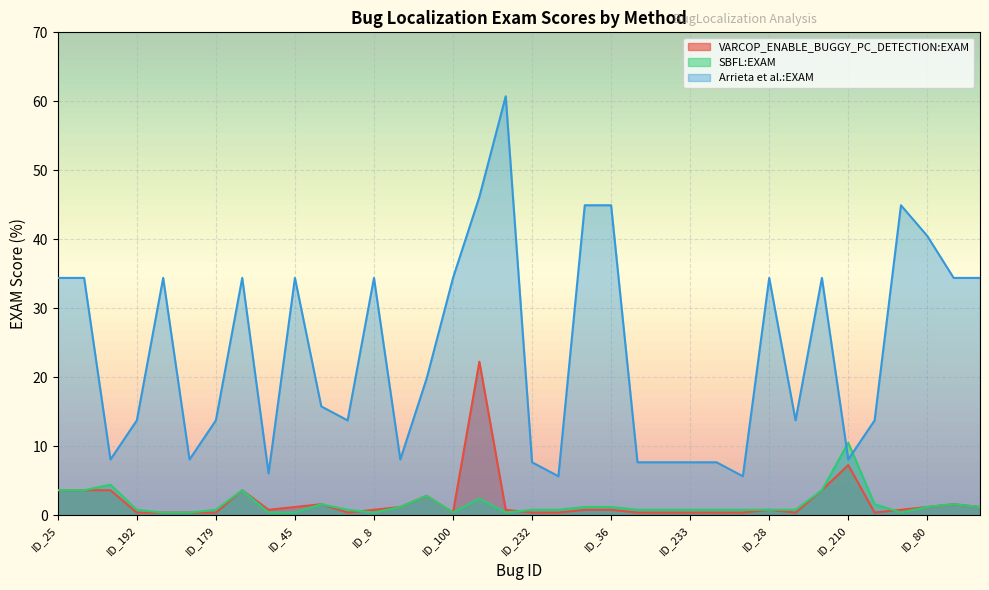

How many distinct data groups are displayed?

3